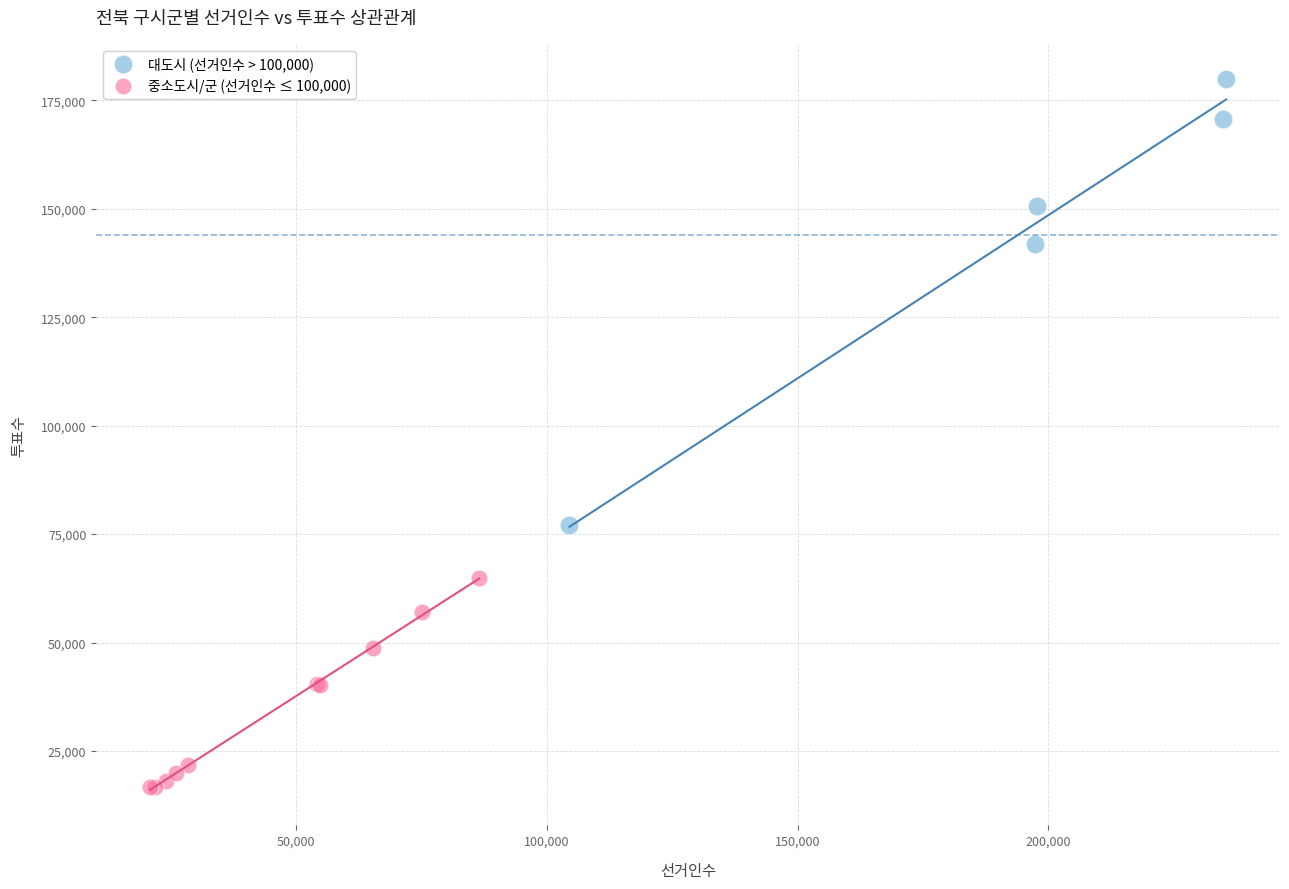

Which series reaches the maximum Y coordinate?

대도시 (선거인수 > 100,000)